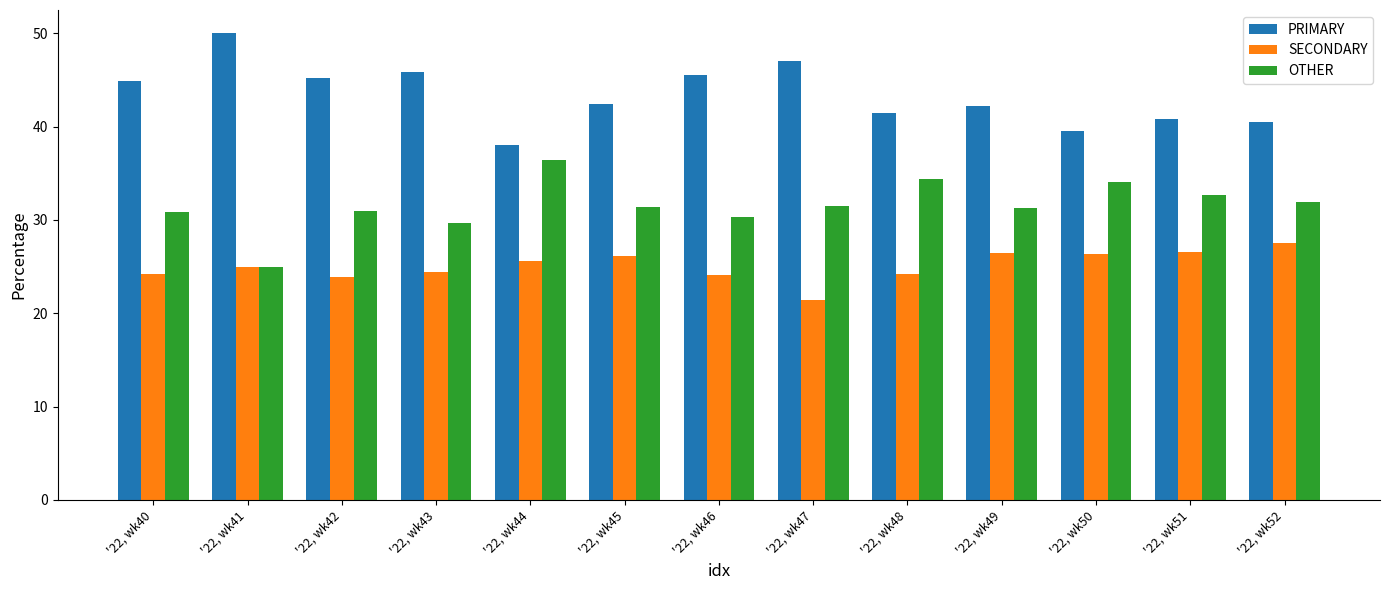

Is it true that SECONDARY equals 47.3 at '22, wk52?

False